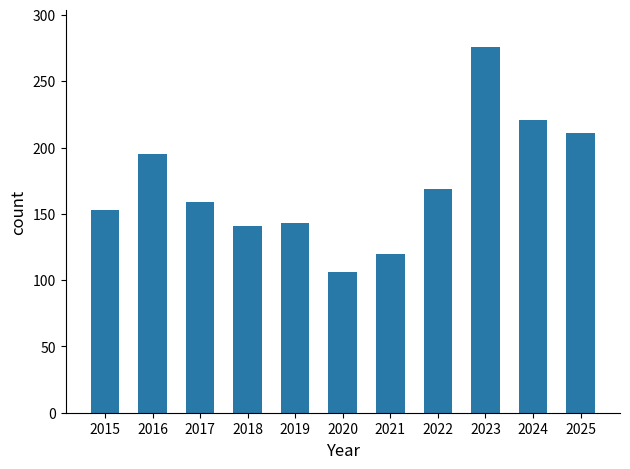

The value at 2023 is 190. True or false?

False